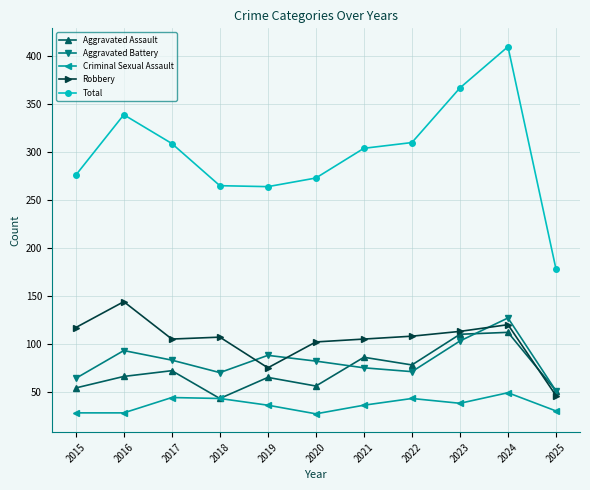

True or false: Total and Aggravated Battery cross at least once.

False